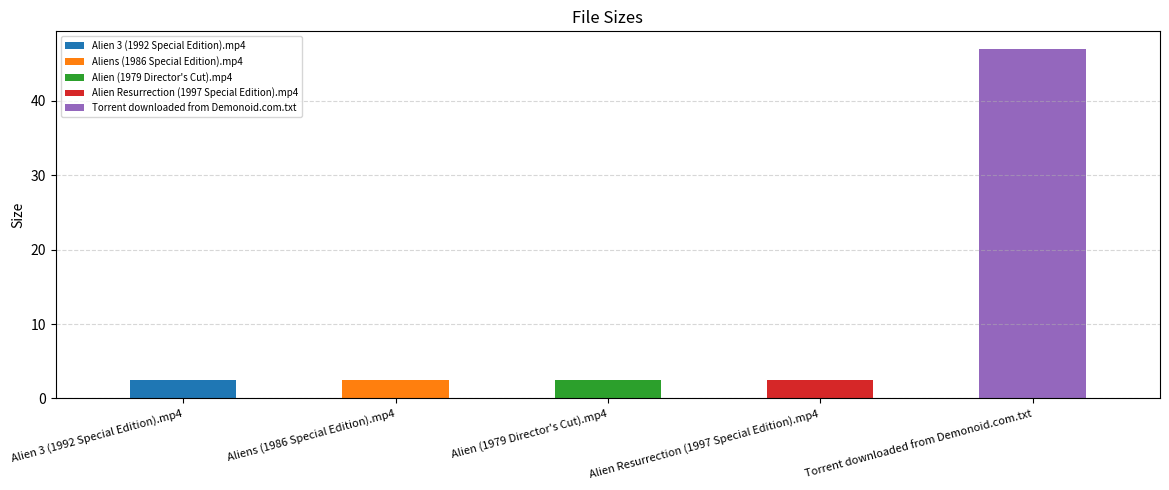

Reading left to right, list all the values displayed in this chart.

Alien 3 (1992 Special Edition).mp4=2.5	Aliens (1986 Special Edition).mp4=2.5	Alien (1979 Director's Cut).mp4=2.5	Alien Resurrection (1997 Special Edition).mp4=2.5	Torrent downloaded from Demonoid.com.txt=47.0